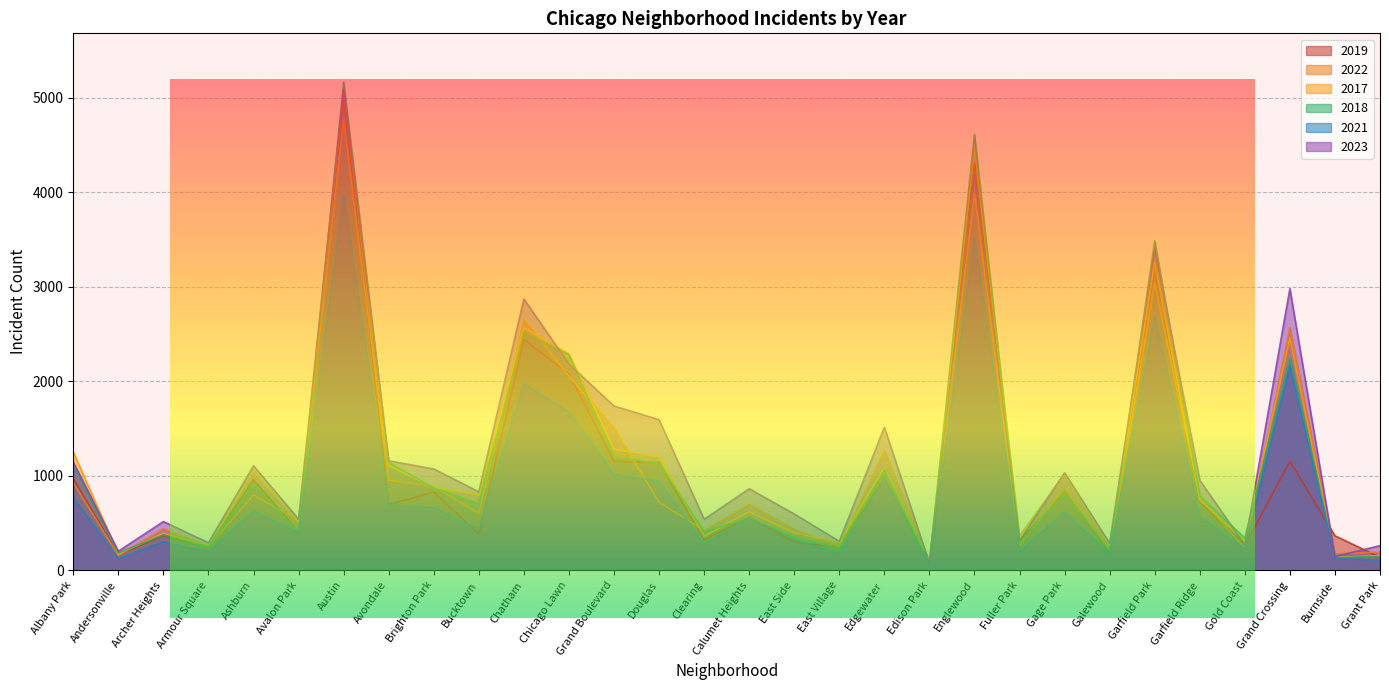

How many lines are shown in the chart?

6